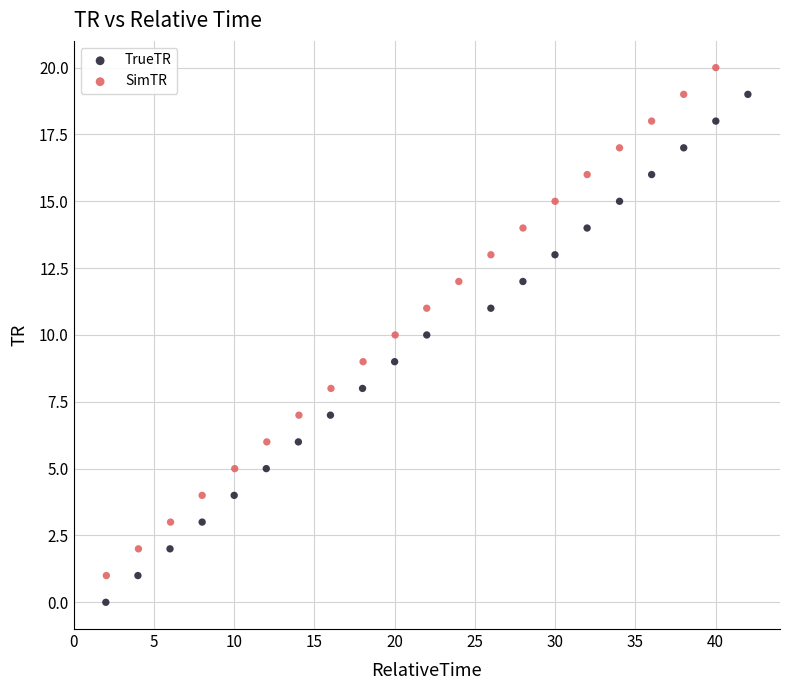

Which series reaches the maximum Y coordinate?

SimTR